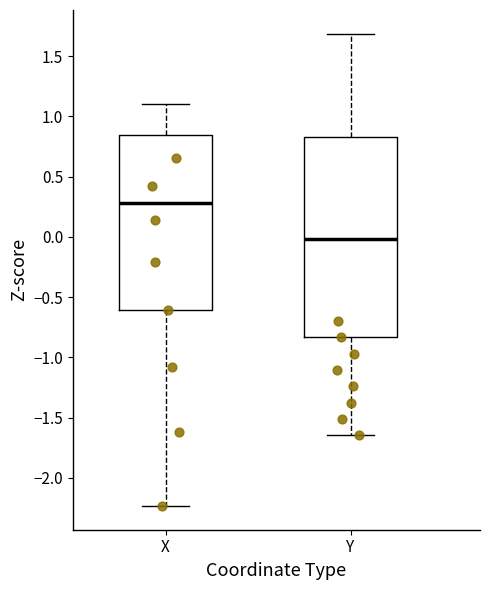

Reading left to right, transcribe this box plot: for each box, give where its median line is, the range the box spans, and where its two whiskers end, as read against the y-axis. The values are not printed on the chart, so give them approximately, as read against the axis.

X: median 0.30, box -0.60 to 0.85, whiskers -2.25 to 1.10
Y: median 0.00, box -0.85 to 0.85, whiskers -1.65 to 1.70